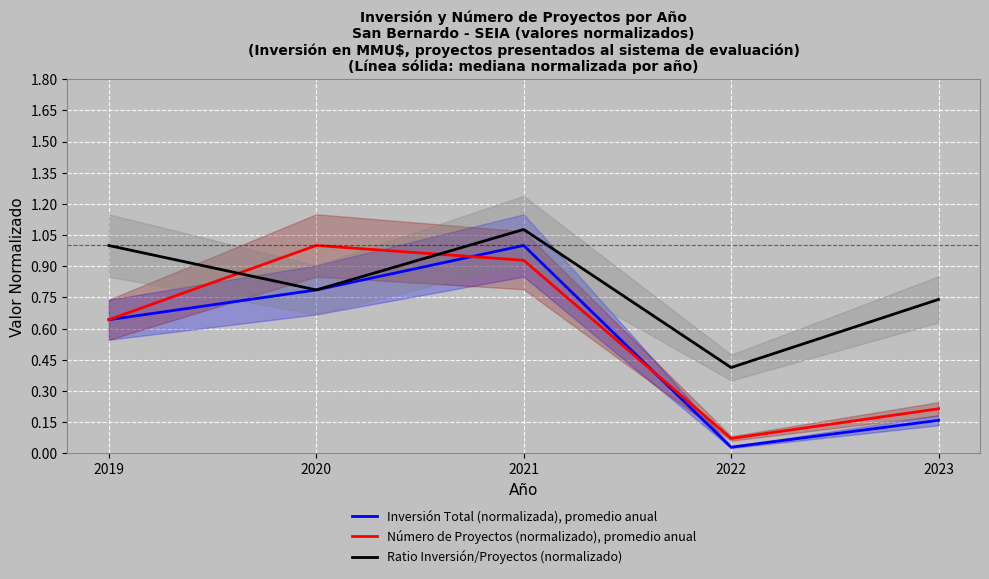

The Número de Proyectos (normalizado), promedio anual series shows 0.2 at 2023. True or false?

True